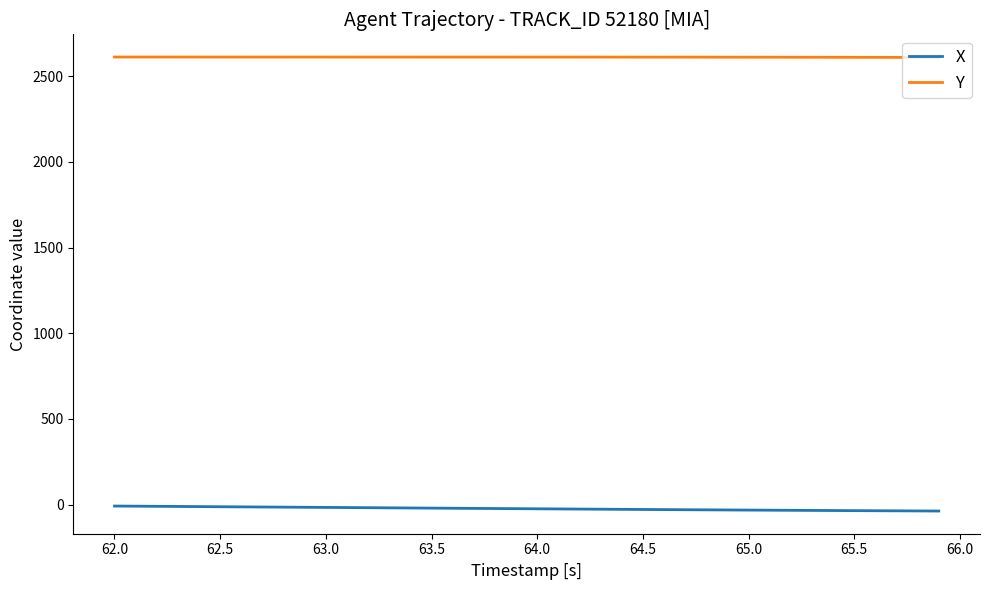

How many lines are shown in the chart?

2